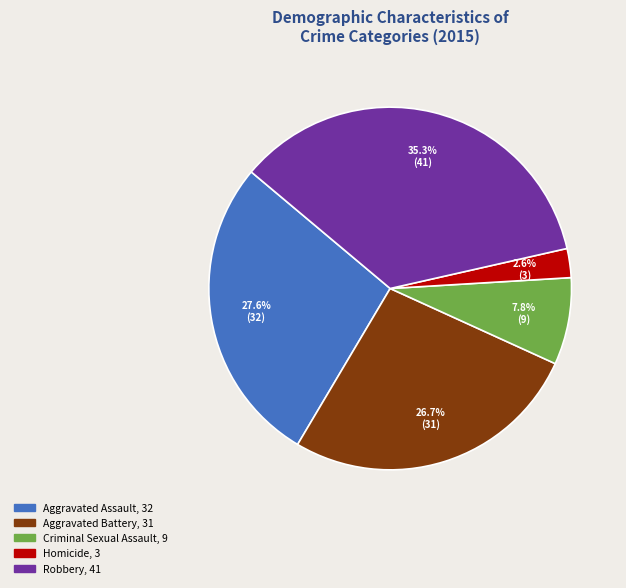

How many slices are in this pie chart?

5